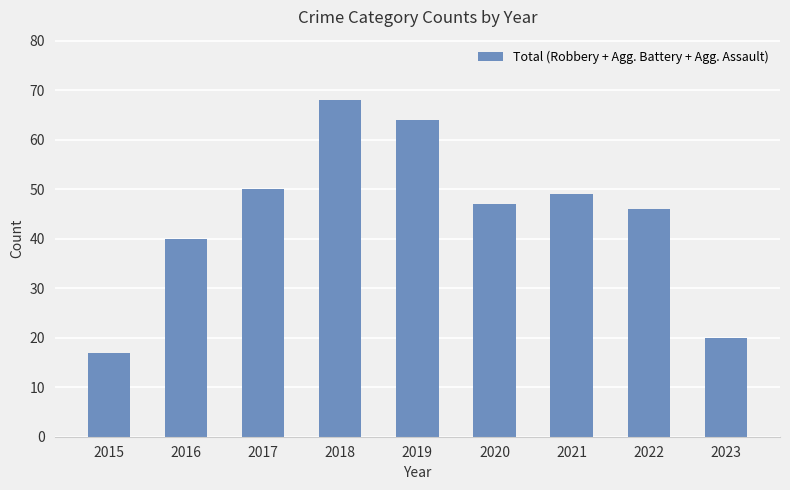

Reading left to right, list all the values displayed in this chart.

17	40	50	68	64	47	49	46	20